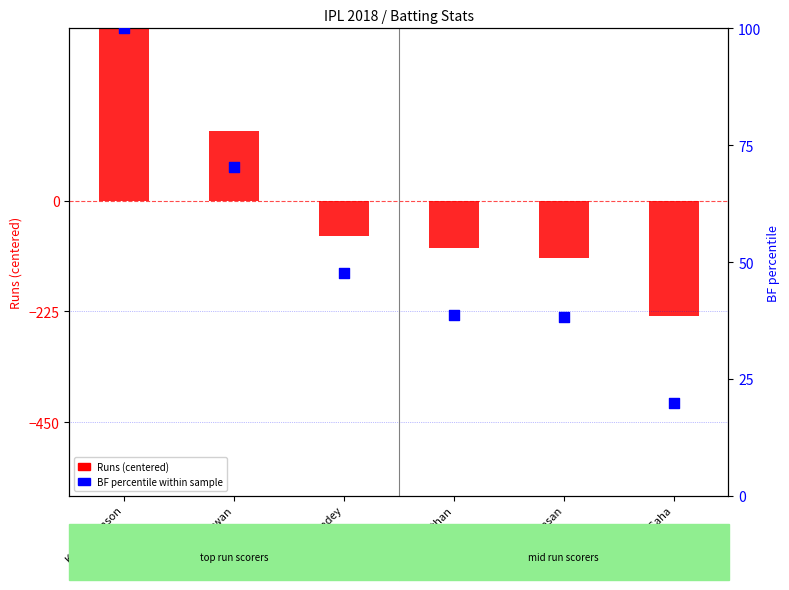

Is the value of Runs (centered) at MK Pandey greater than the value of BF percentile within sample at WP Saha?

No